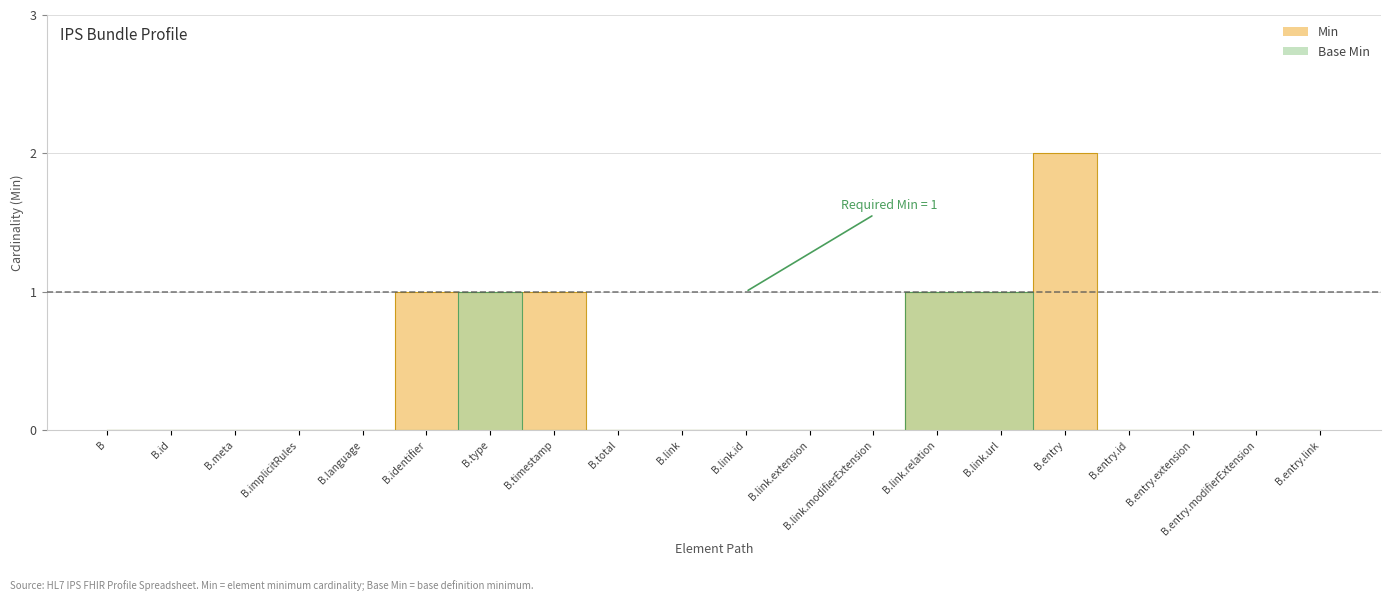

True or false: Min has more than 0 interior local peaks.

True